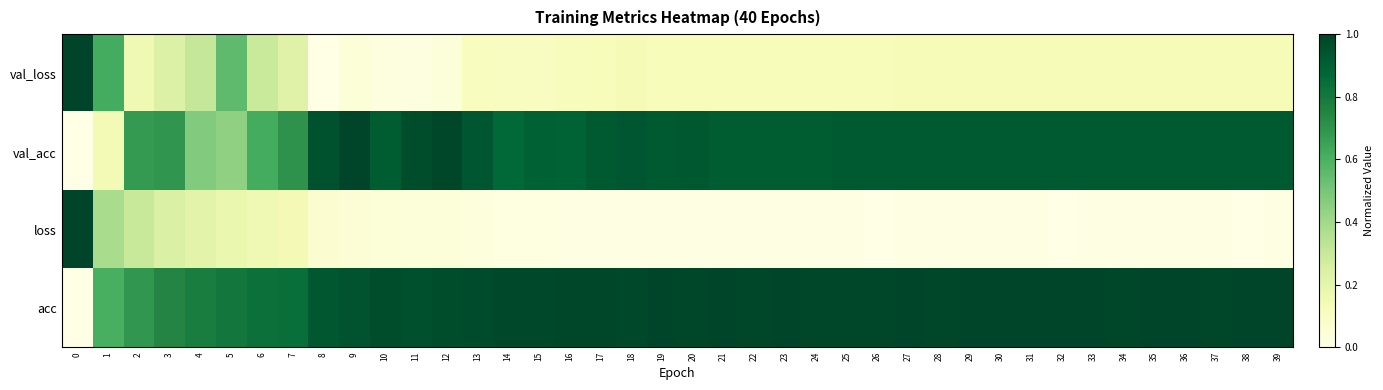

Reading right to left, what are all the values shown in this chart?

val_loss: 39=0.1	38=0.1	37=0.1	36=0.1	35=0.1	34=0.1	33=0.1	32=0.1	31=0.1	30=0.1	29=0.1	28=0.1	27=0.1	26=0.1	25=0.1	24=0.1	23=0.1	22=0.1	21=0.1	20=0.1	19=0.1	18=0.1	17=0.1	16=0.1	15=0.1	14=0.1	13=0.1	12=0.0	11=0.0	10=0.0	9=0.0	8=0.0	7=0.2	6=0.3	5=0.6	4=0.3	3=0.2	2=0.2	1=0.6	0=1.0
val_acc: 39=0.9	38=0.9	37=0.9	36=0.9	35=0.9	34=0.9	33=0.9	32=0.9	31=0.9	30=0.9	29=0.9	28=0.9	27=0.9	26=0.9	25=0.9	24=0.9	23=0.9	22=0.9	21=0.9	20=0.9	19=0.9	18=0.9	17=0.9	16=0.9	15=0.9	14=0.9	13=0.9	12=1.0	11=1.0	10=0.9	9=1.0	8=1.0	7=0.7	6=0.6	5=0.4	4=0.5	3=0.7	2=0.7	1=0.1	0=0.0
loss: 39=0.0	38=0.0	37=0.0	36=0.0	35=0.0	34=0.0	33=0.0	32=0.0	31=0.0	30=0.0	29=0.0	28=0.0	27=0.0	26=0.0	25=0.0	24=0.0	23=0.0	22=0.0	21=0.0	20=0.0	19=0.0	18=0.0	17=0.0	16=0.0	15=0.0	14=0.0	13=0.0	12=0.0	11=0.0	10=0.0	9=0.0	8=0.1	7=0.1	6=0.2	5=0.2	4=0.2	3=0.2	2=0.3	1=0.4	0=1.0
acc: 39=1.0	38=1.0	37=1.0	36=1.0	35=1.0	34=1.0	33=1.0	32=1.0	31=1.0	30=1.0	29=1.0	28=1.0	27=1.0	26=1.0	25=1.0	24=1.0	23=1.0	22=1.0	21=1.0	20=1.0	19=1.0	18=1.0	17=1.0	16=1.0	15=1.0	14=1.0	13=1.0	12=1.0	11=1.0	10=1.0	9=0.9	8=0.9	7=0.8	6=0.8	5=0.8	4=0.8	3=0.7	2=0.7	1=0.6	0=0.0